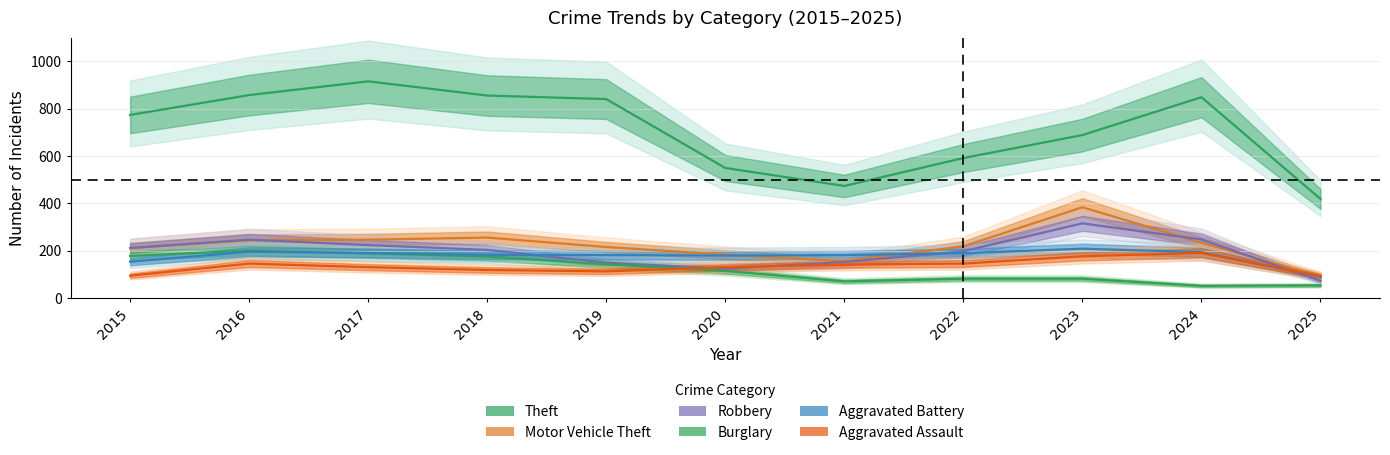

At which label does Aggravated Battery first exceed 183?

2016